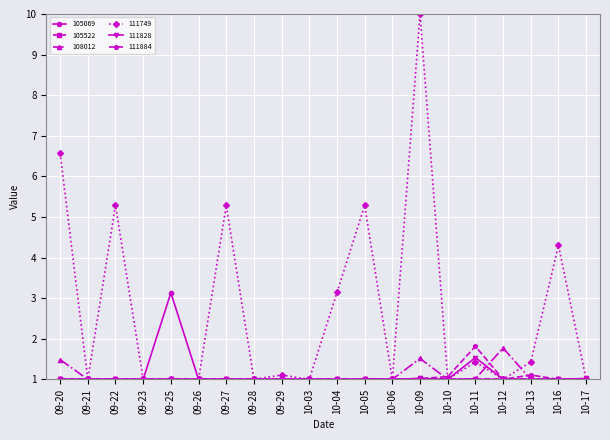

What is the lowest value of the 111828 series?

1.0